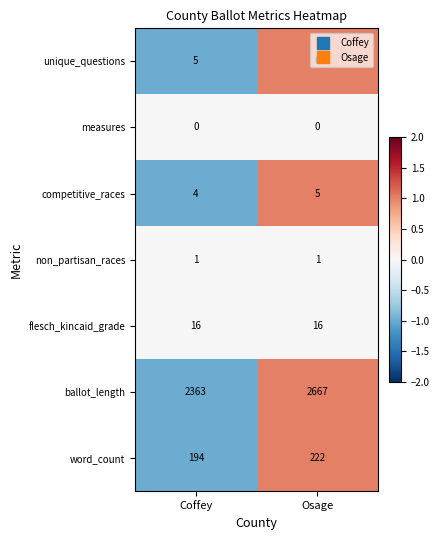

Which series changed the most between Coffey and Osage?

ballot_length